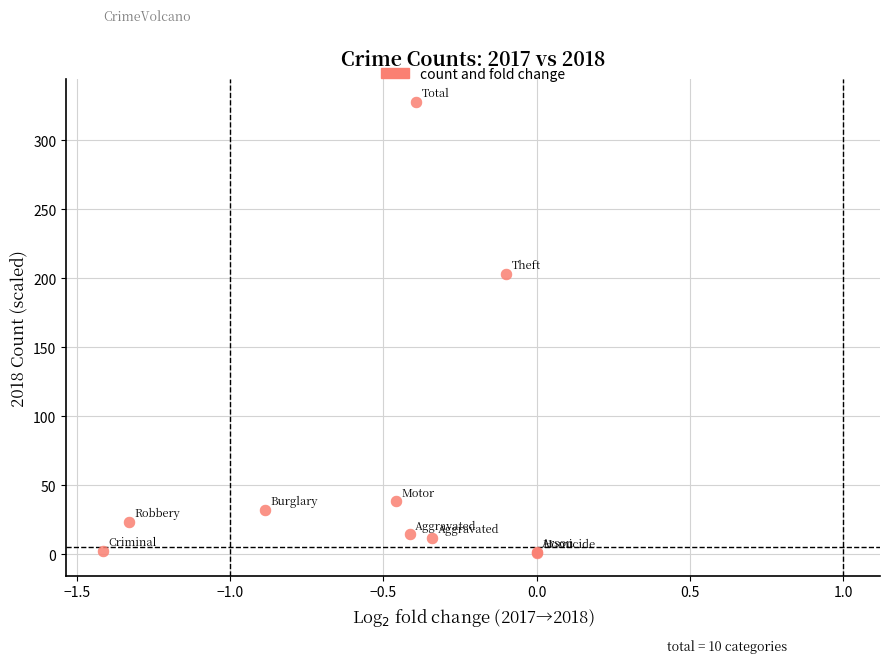

What Y value in the scatter plot is closest to 164?

203.2